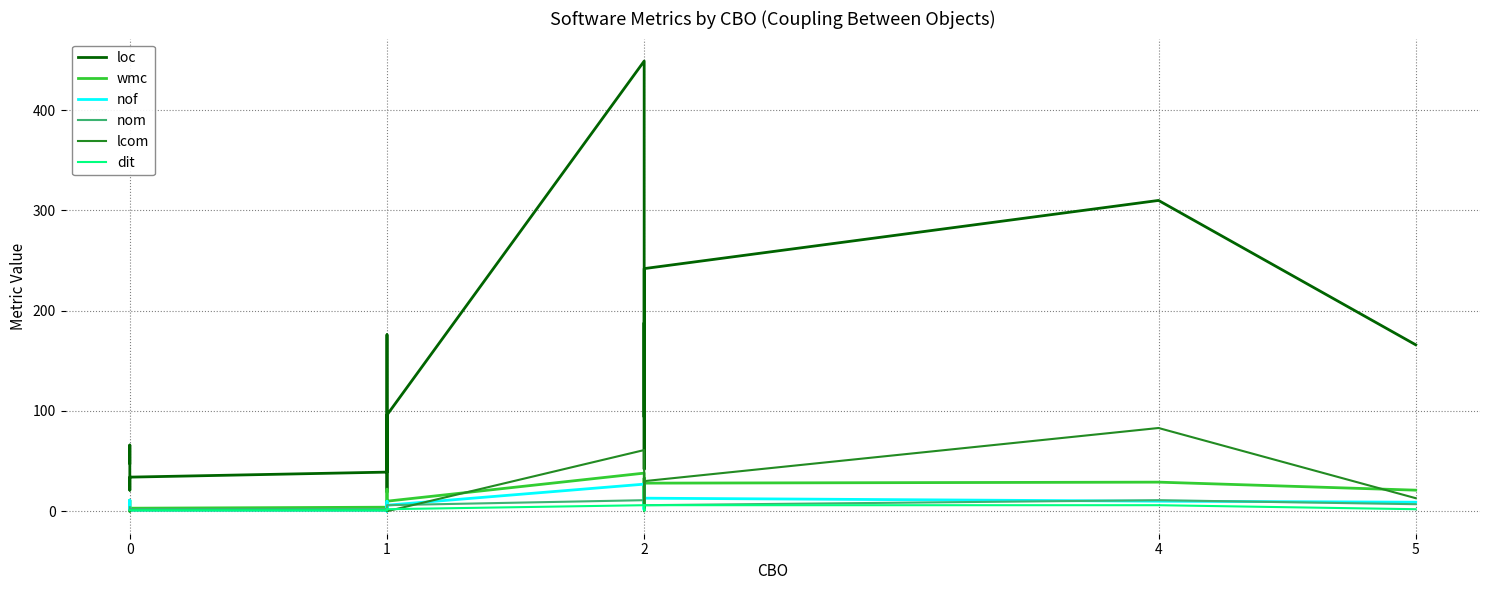

In loc, how many points are higher than both neighbors (excluding endpoints)?

5